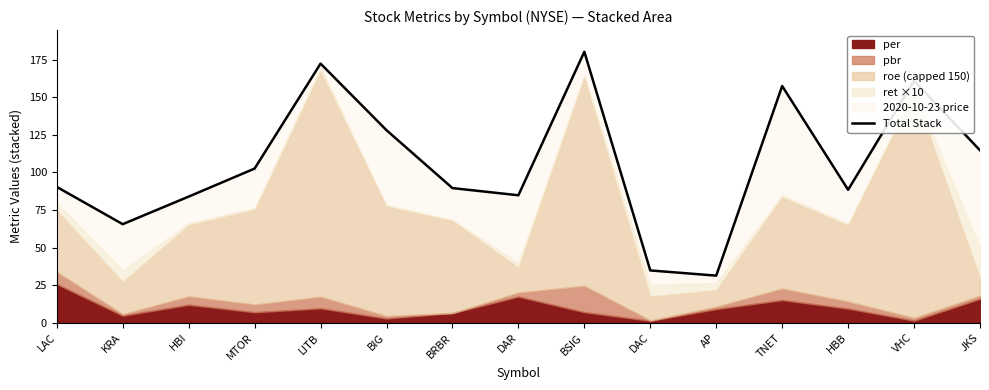

The chart shows a value of 157.9 at LAC. True or false?

False